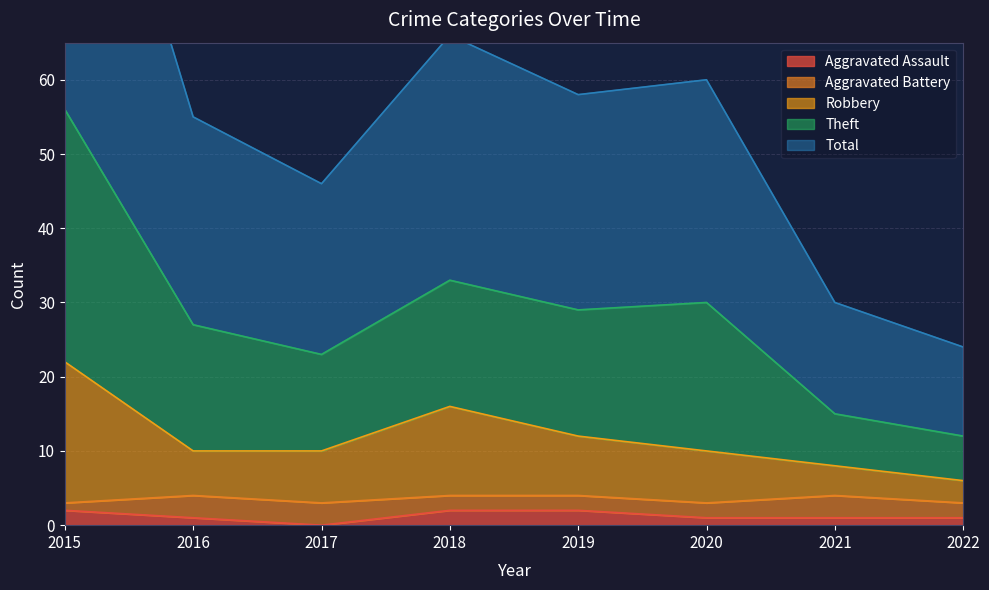

Which category has the highest value across all series?

2015